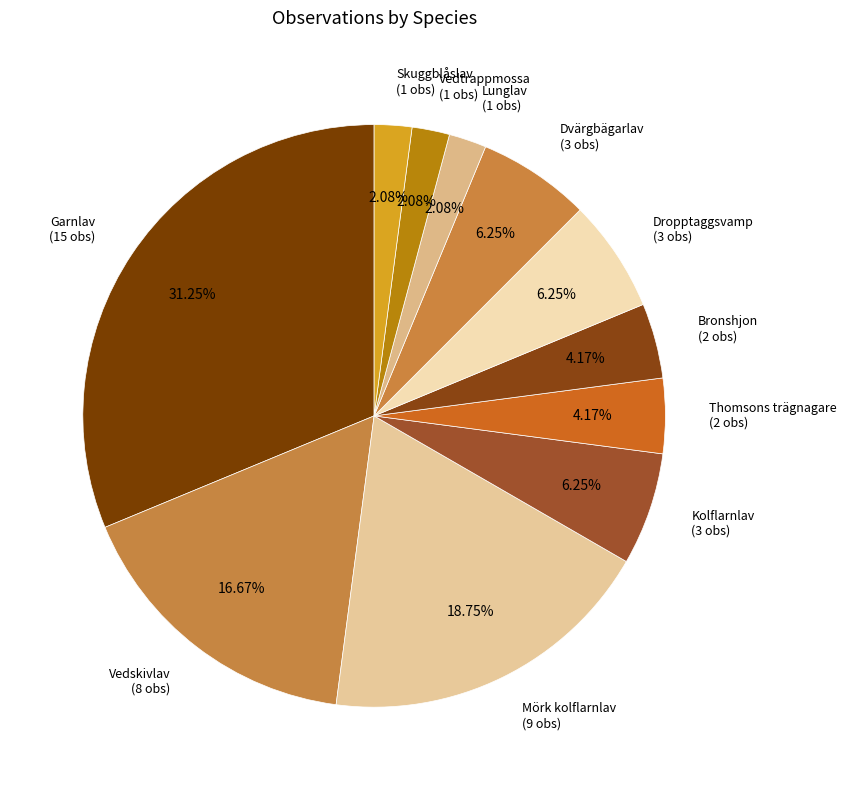

Count the number of slices in the pie.

11